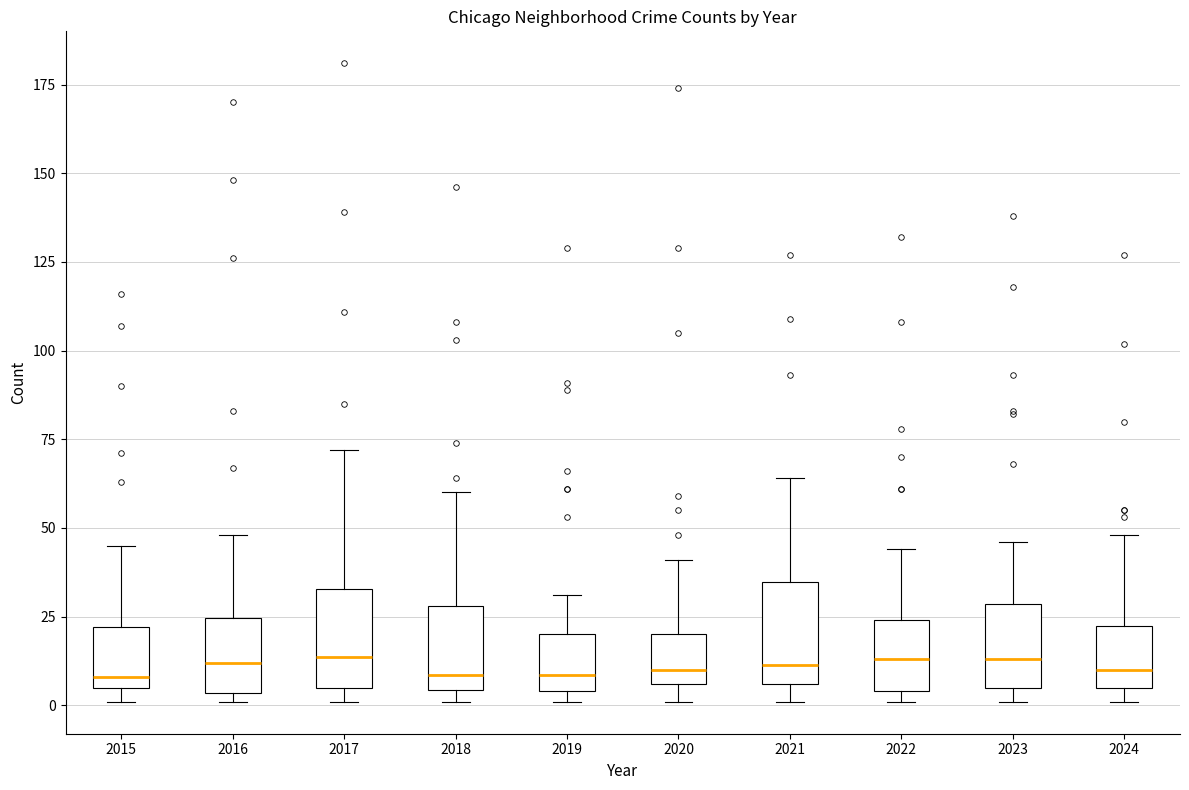

Reading left to right, transcribe this box plot: for each box, give where its median line is, the range the box spans, and where its two whiskers end, as read against the y-axis. The values are not printed on the chart, so give them approximately, as read against the axis.

2015: median 10, box 5 to 20, whiskers 0 to 45
2016: median 10, box 5 to 25, whiskers 0 to 50
2017: median 15, box 5 to 35, whiskers 0 to 70
2018: median 10, box 5 to 30, whiskers 0 to 60
2019: median 10, box 5 to 20, whiskers 0 to 30
2020: median 10, box 5 to 20, whiskers 0 to 40
2021: median 10, box 5 to 35, whiskers 0 to 65
2022: median 15, box 5 to 25, whiskers 0 to 45
2023: median 15, box 5 to 30, whiskers 0 to 45
2024: median 10, box 5 to 20, whiskers 0 to 50